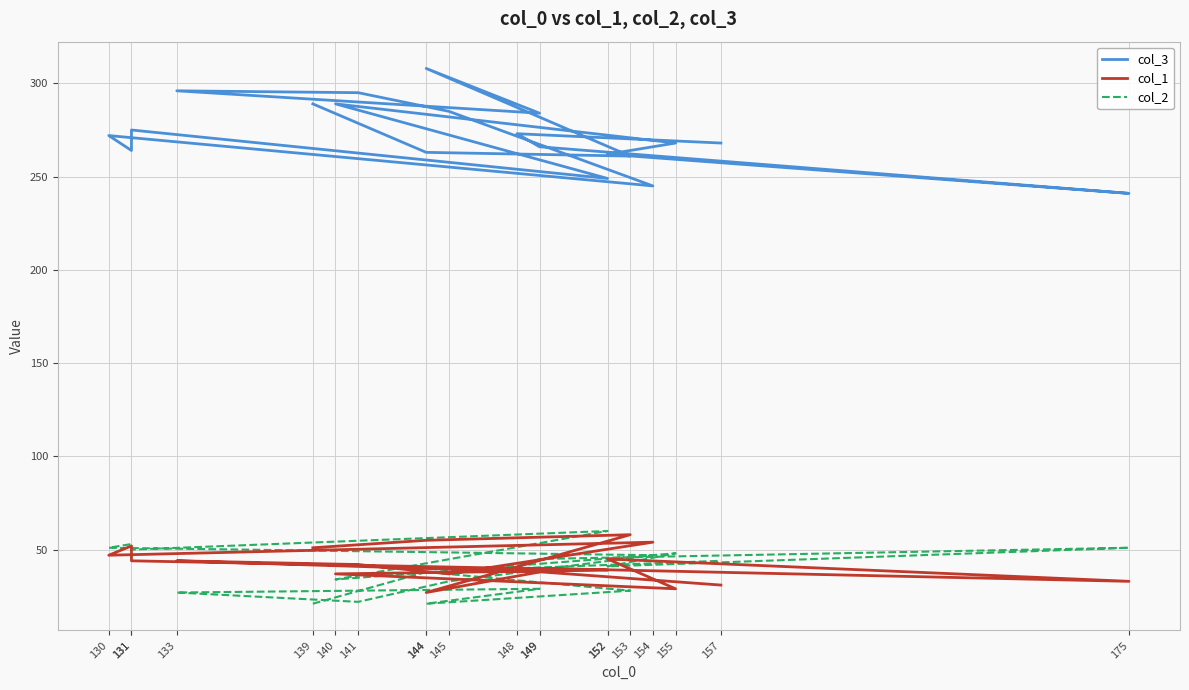

What is the difference between the col_3 values at 131 and 157?

4